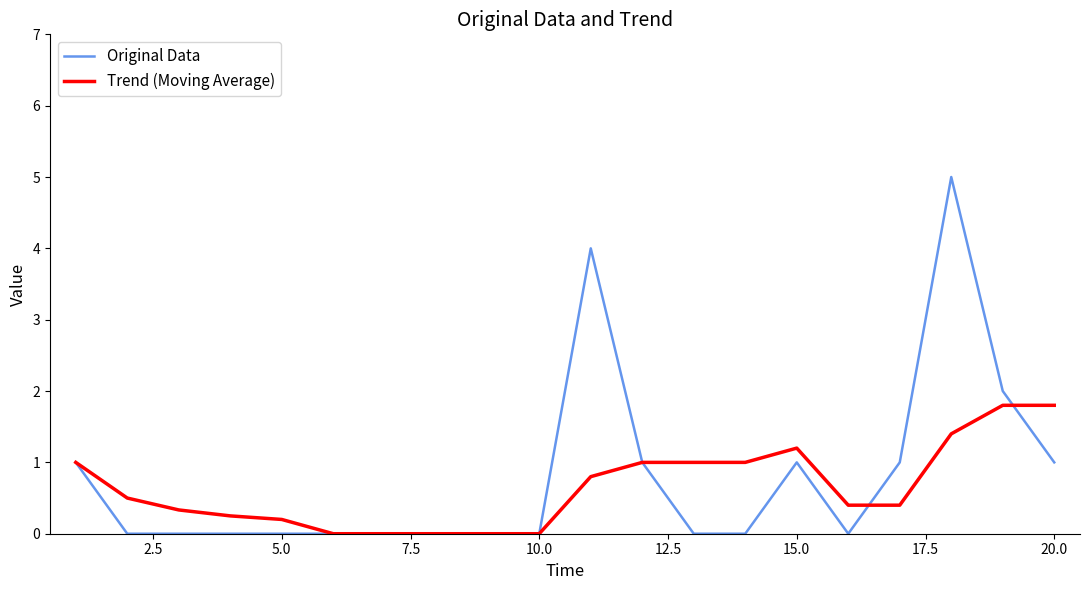

What is the difference between the second highest and second lowest values in the Original Data series?

4.0